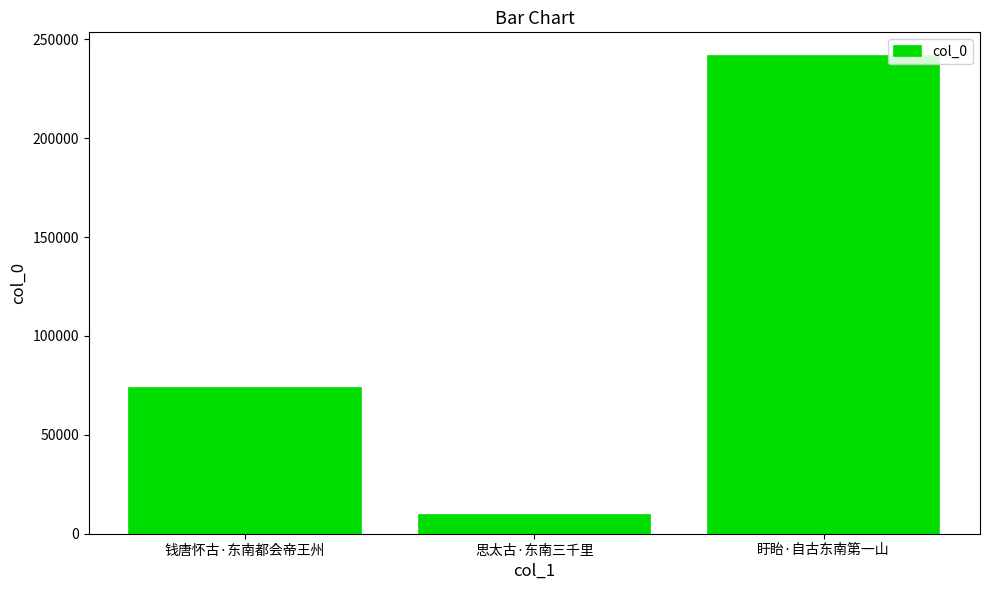

Reading left to right, what are all the values shown in this chart?

钱唐怀古·东南都会帝王州=73893	思太古·东南三千里=9393	盱眙·自古东南第一山=241487